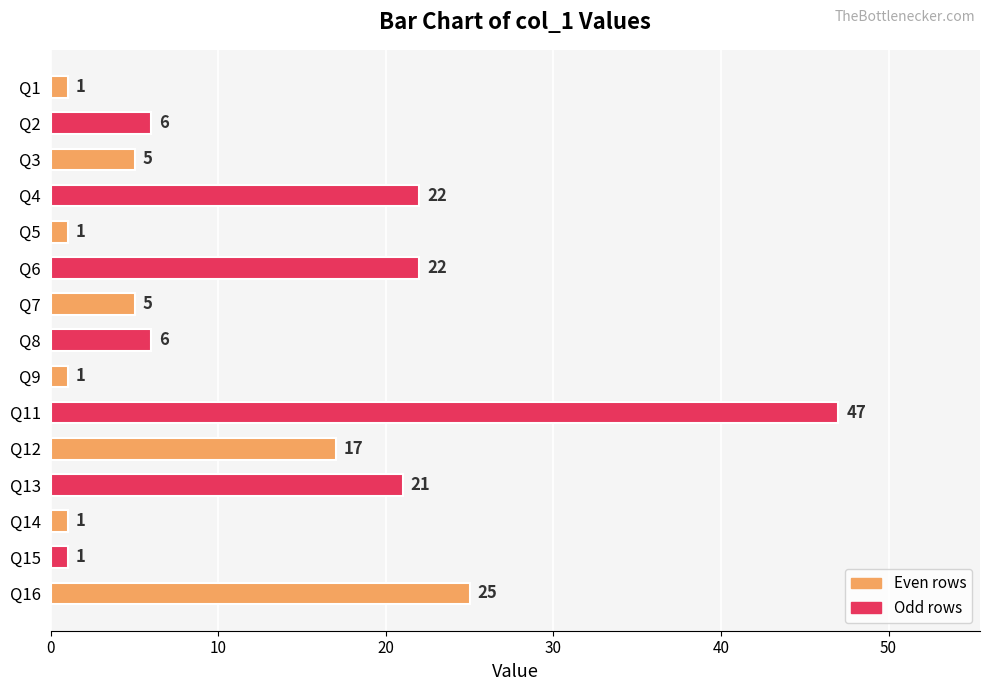

What is the value of the 11th bar from the top?

17